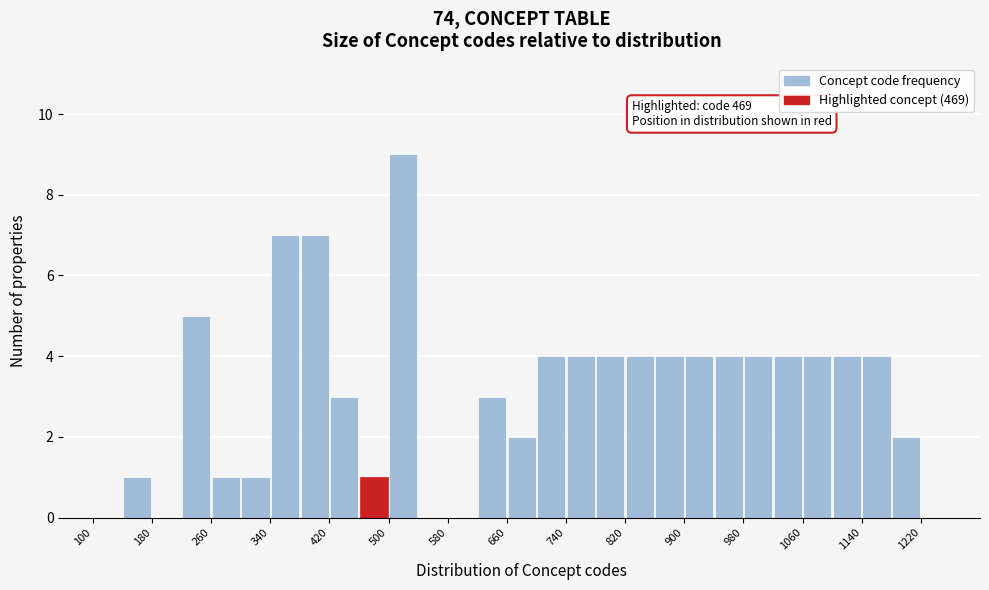

Over which range of the x-axis is the bar tallest?

500 to 540